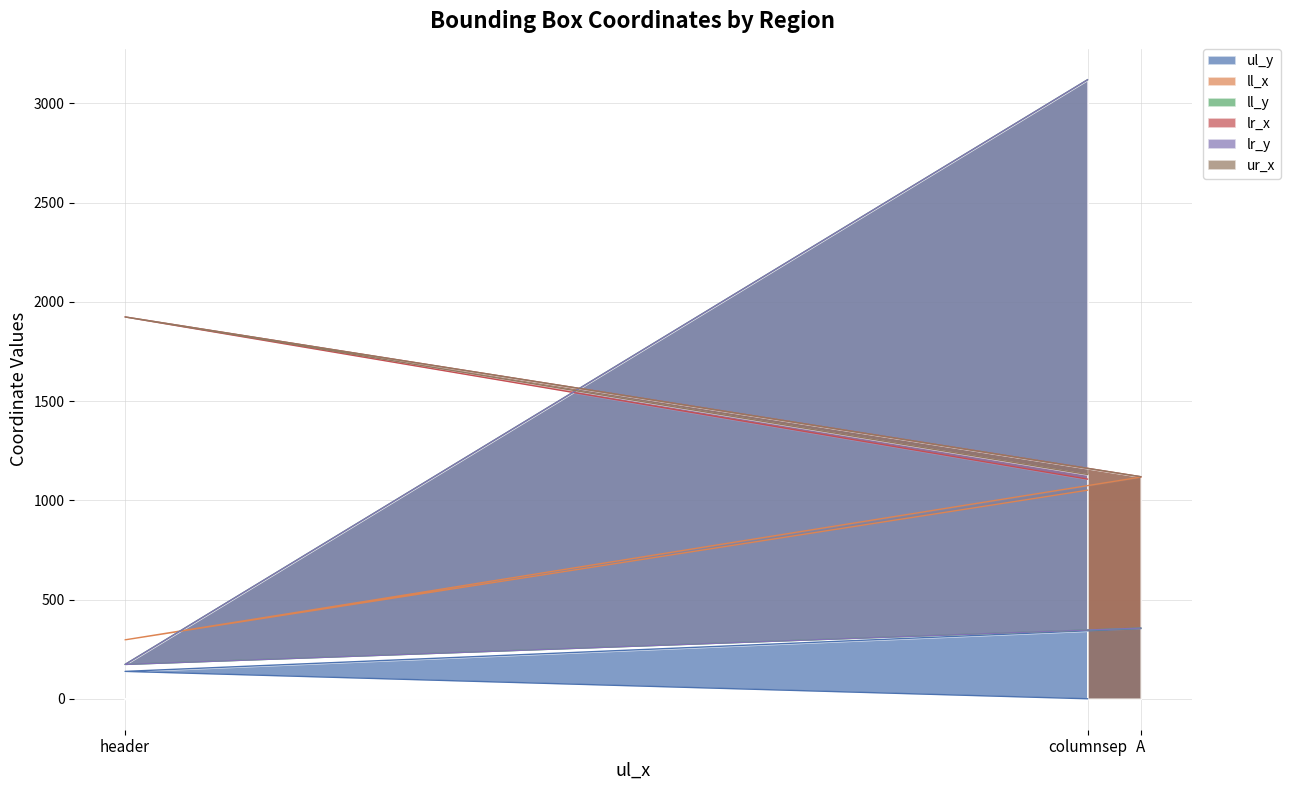

Is it true that lr_y equals 356 at A?

True